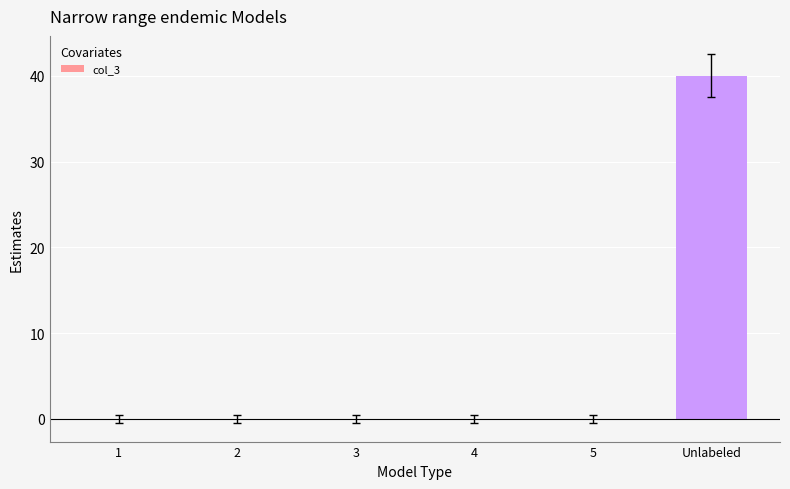

Count the number of categories in the chart.

6